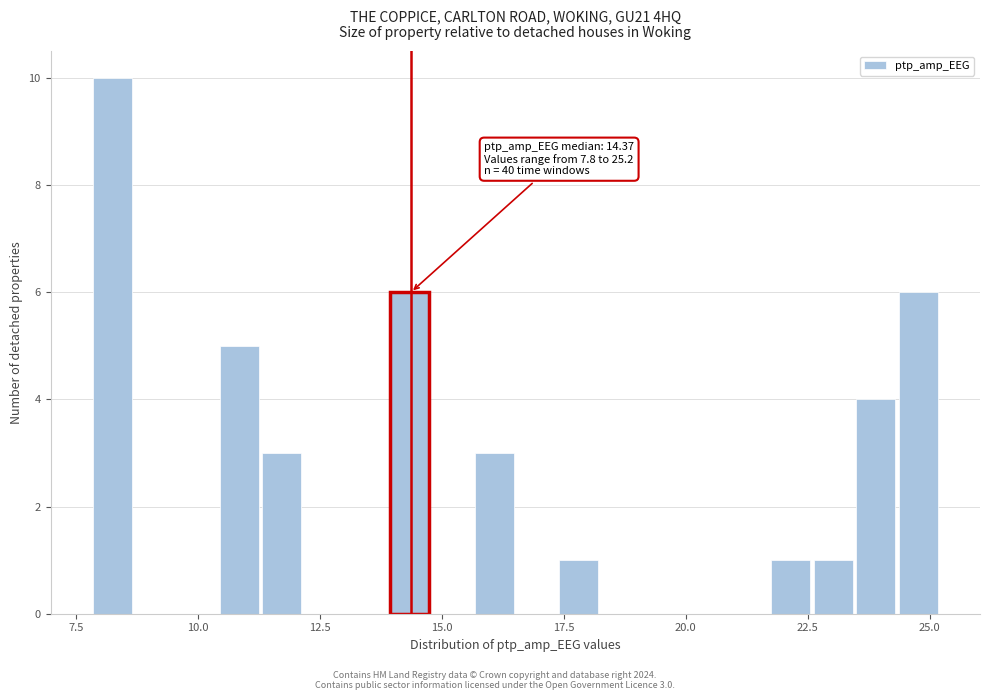

Read against the x-axis, roughly where is the centre of the tallest bar?

8.0